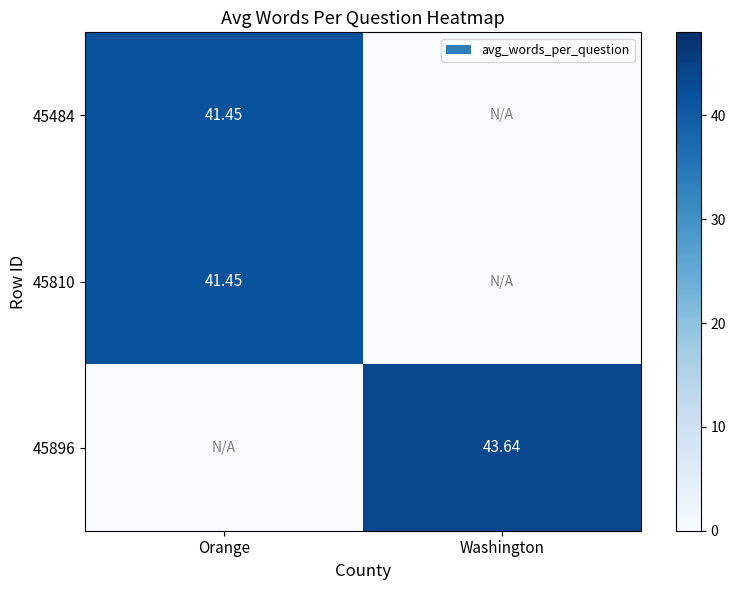

Is the value of 45484 at Washington greater than the value of 45896 at Orange?

No